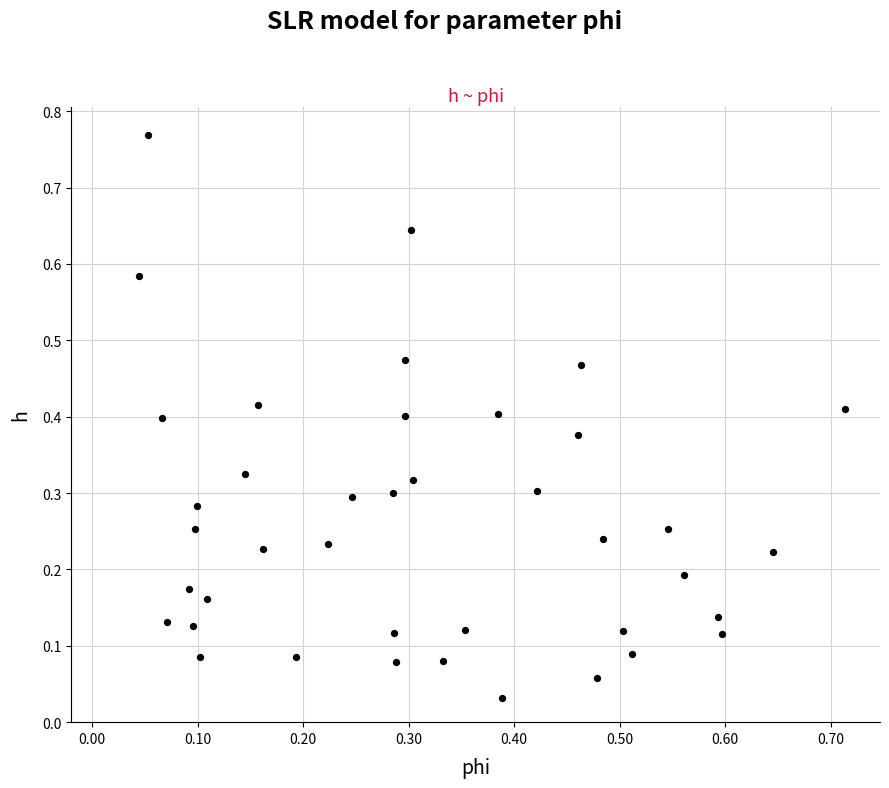

What is the range of Y values (max minus min)?

0.7